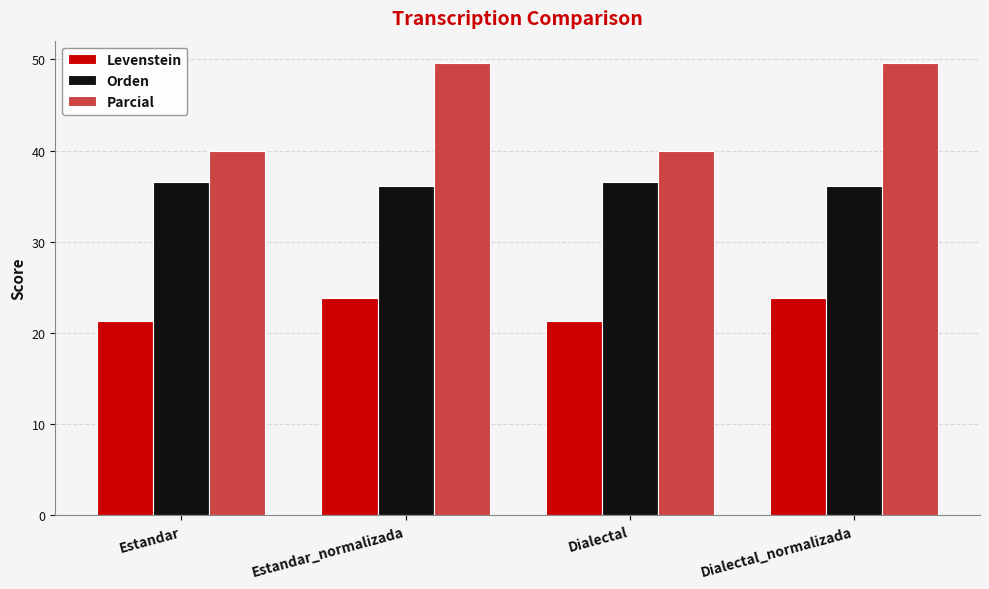

What is the maximum value for Levenstein?

23.8